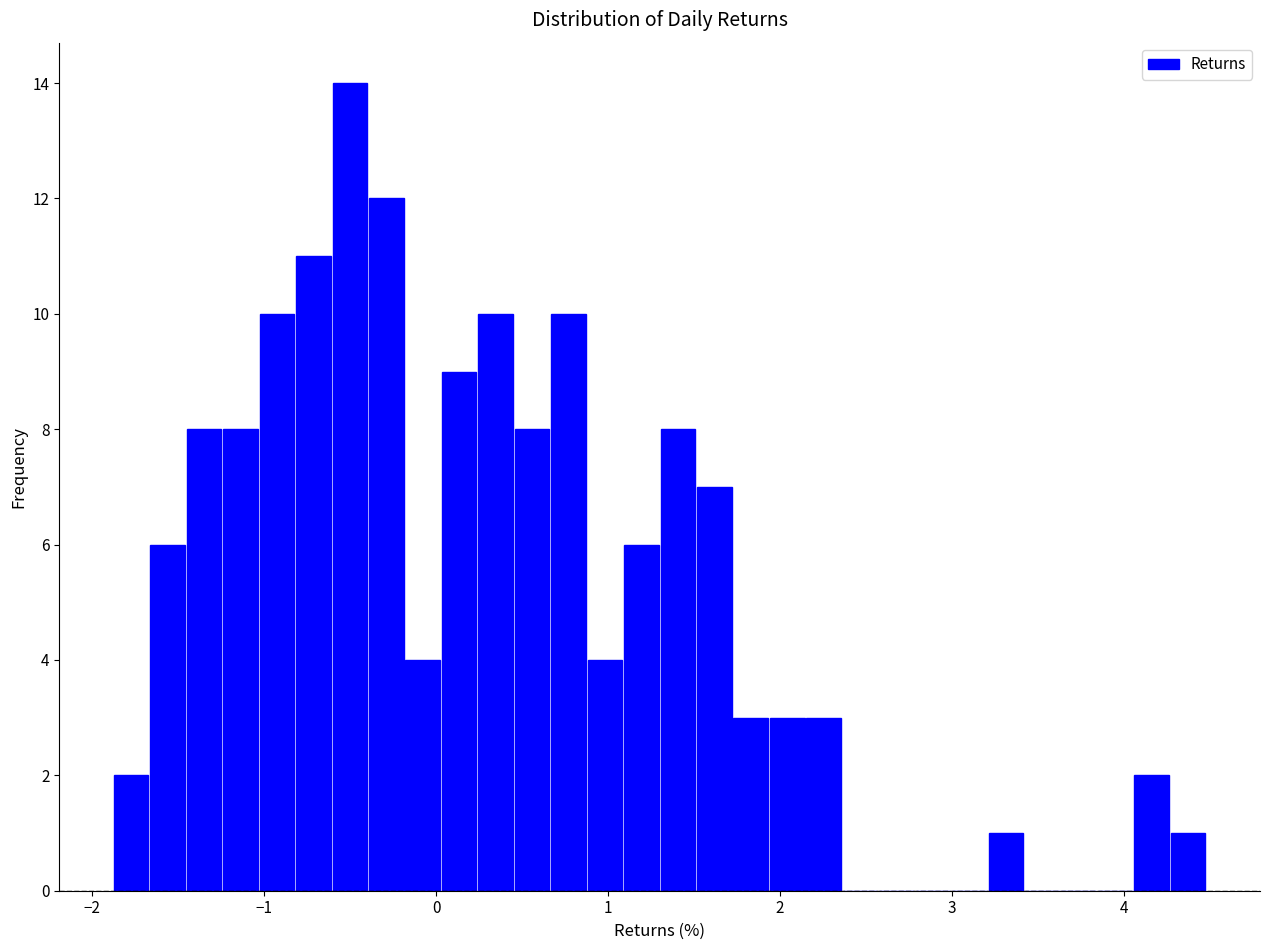

Read against the x-axis, roughly where is the centre of the tallest bar?

-0.5